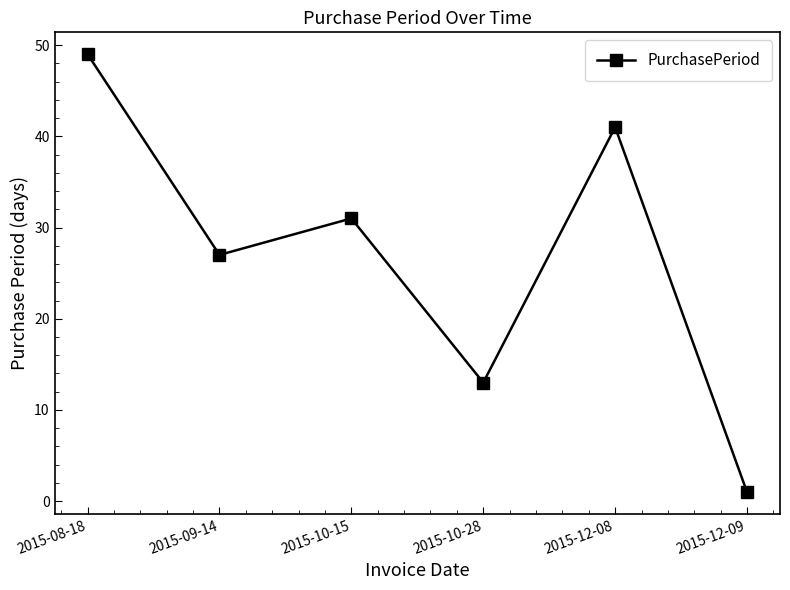

What is the greatest value displayed?

49